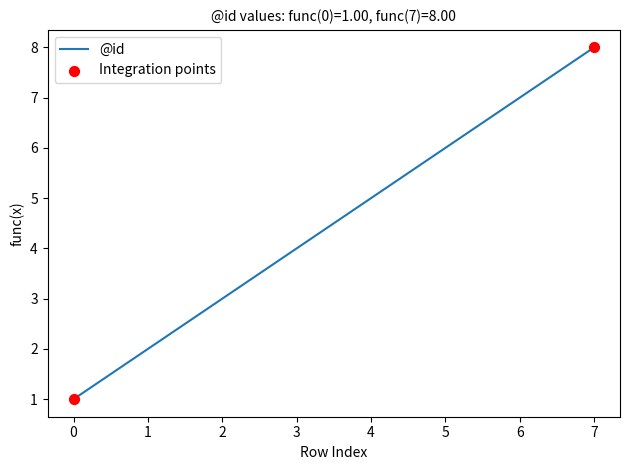

Approximately how many times larger is the value at 0 compared to 4?

0.2